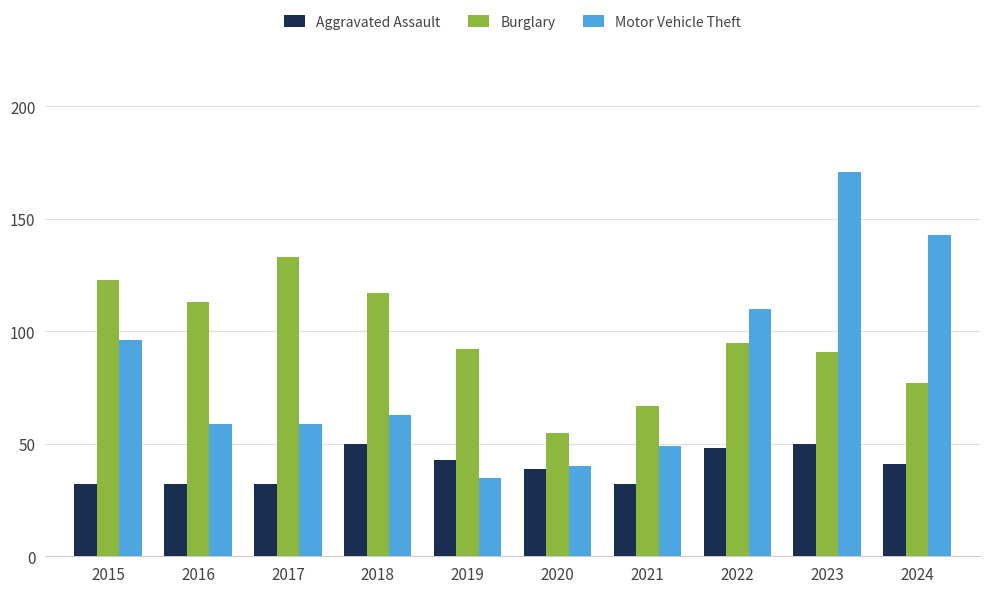

Where does the Motor Vehicle Theft series first go above 63?

2015